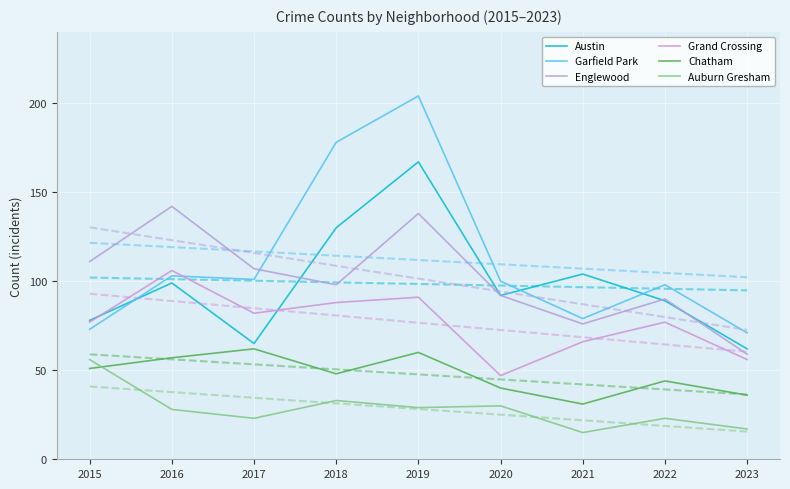

Is it true that Englewood equals 73 at 2016?

False